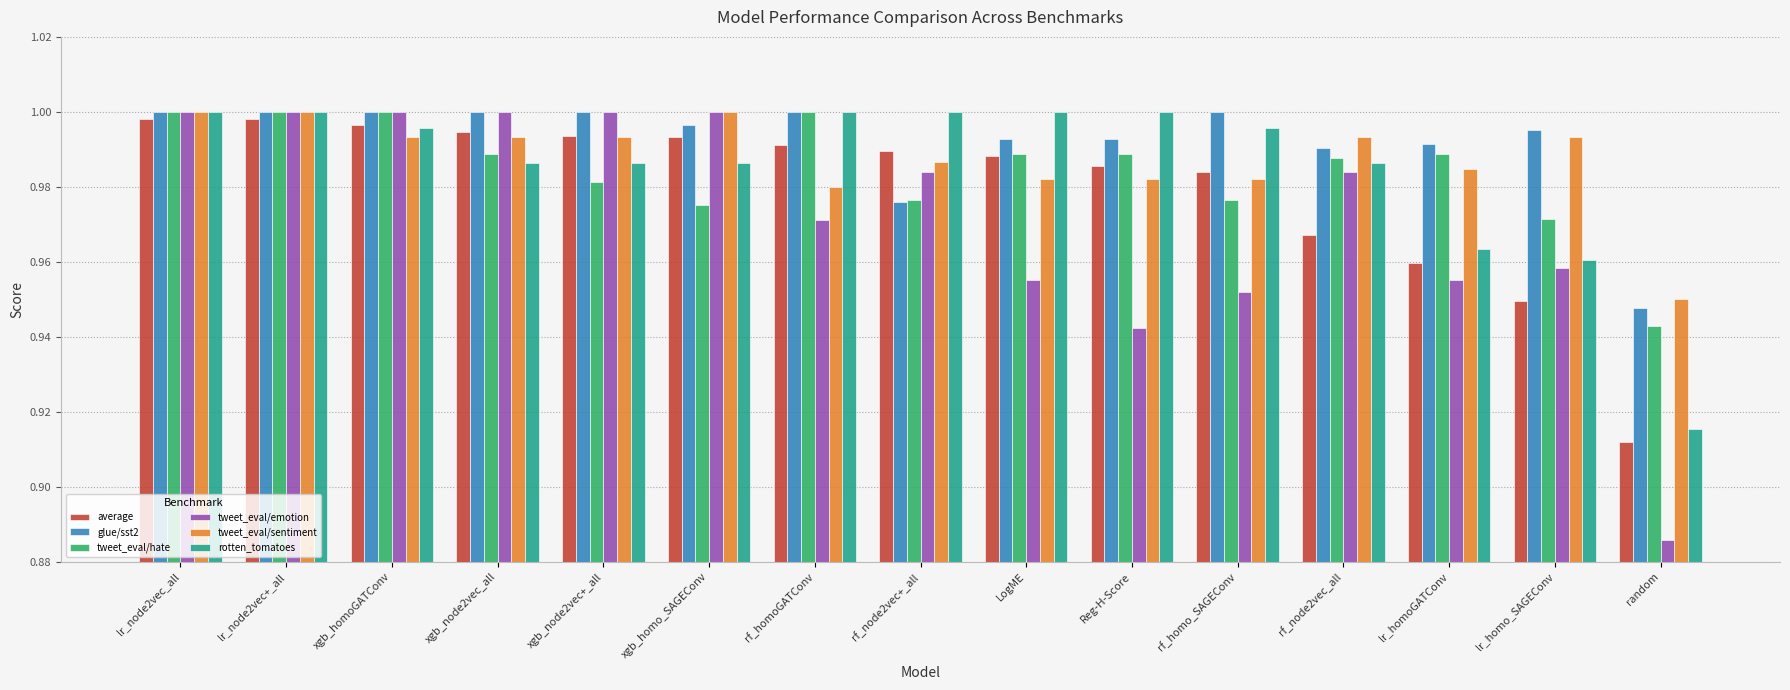

True or false: tweet_eval/emotion has a value of 1.0 at lr_node2vec_all.

True